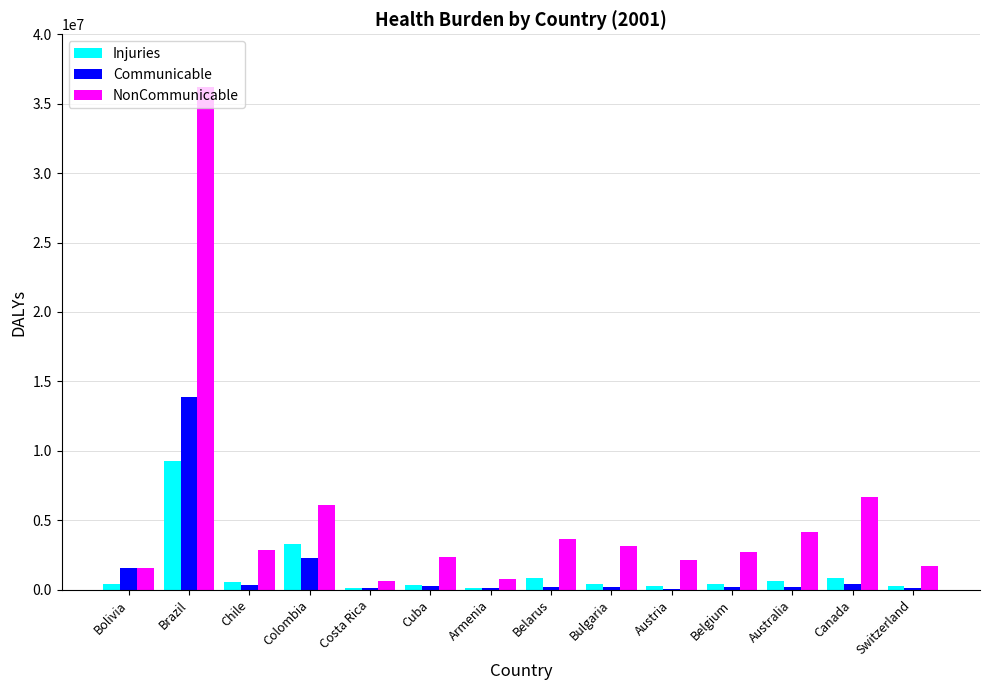

The value of NonCommunicable at Cuba is 2375229.6. True or false?

True